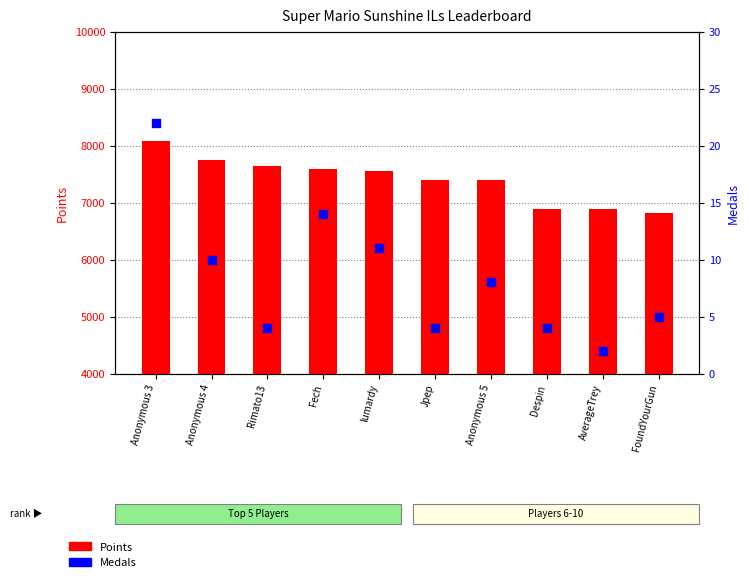

Which series has the largest Y range (max minus min)?

Points